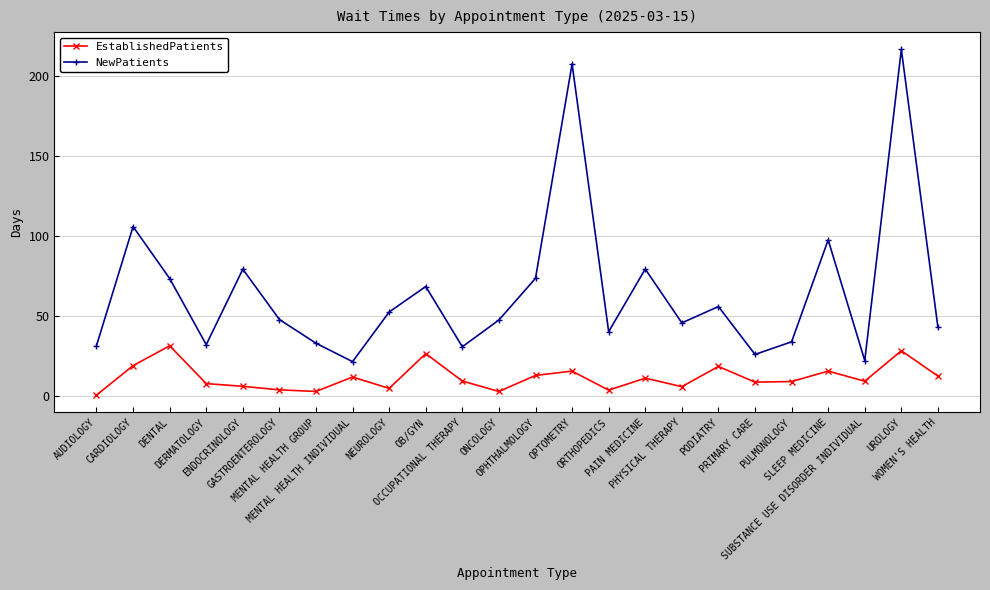

What is the difference between the NewPatients values at NEUROLOGY and UROLOGY?

163.9